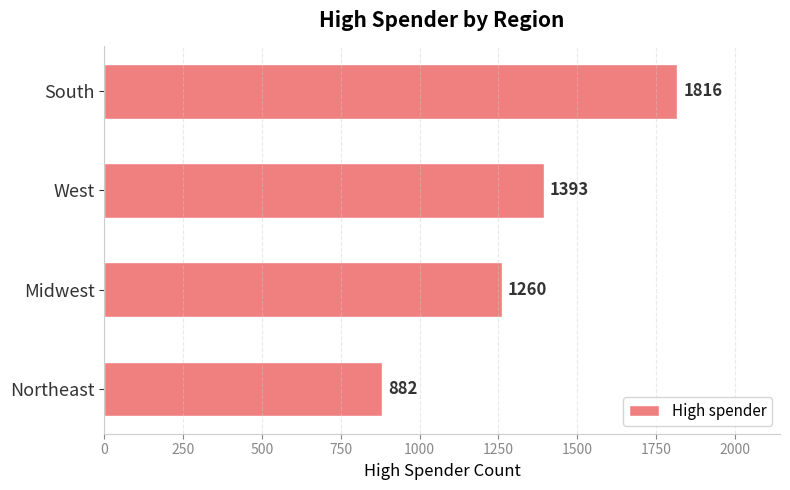

The value at South is 2379. True or false?

False